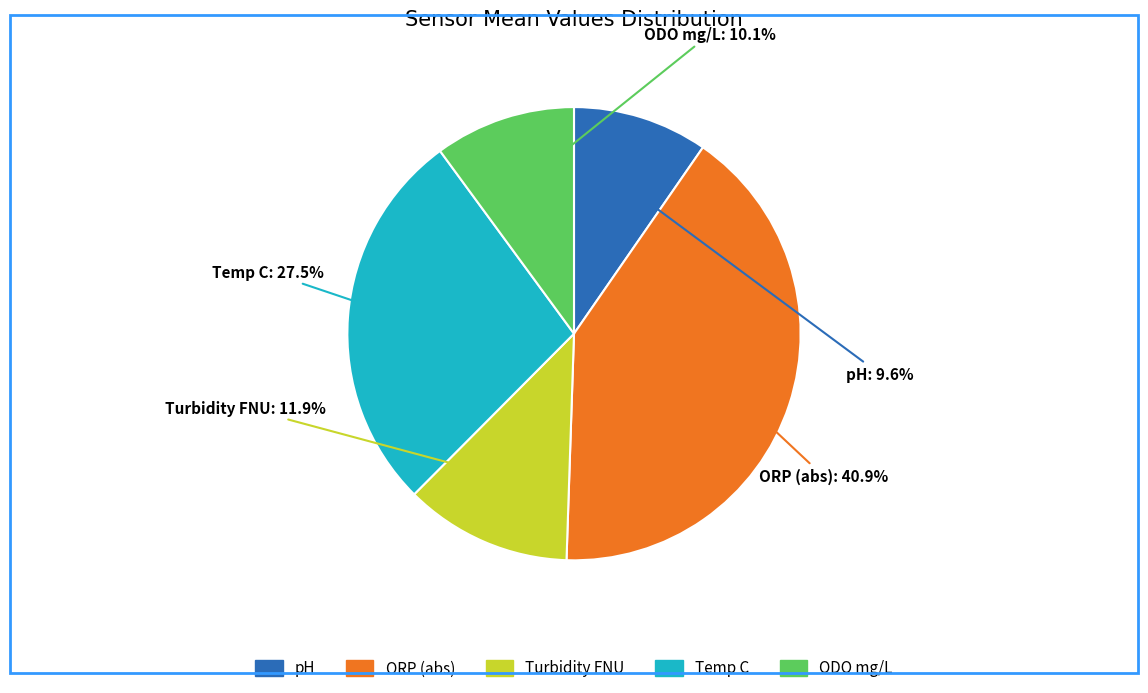

Is there a majority slice in this chart?

No